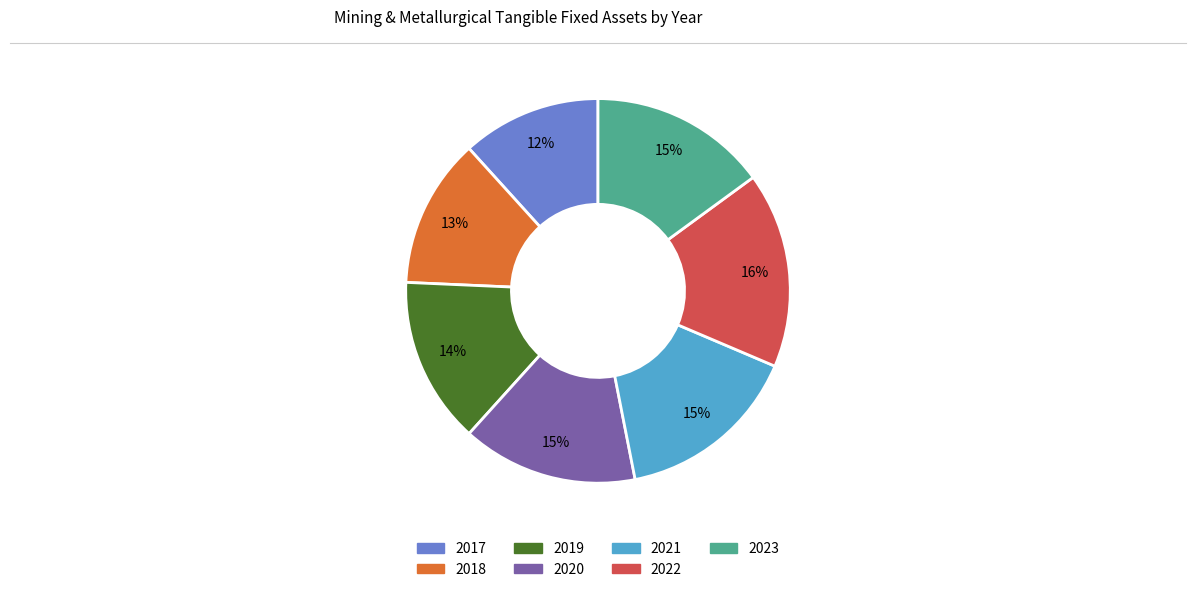

Is there any slice that represents more than half of the pie?

No